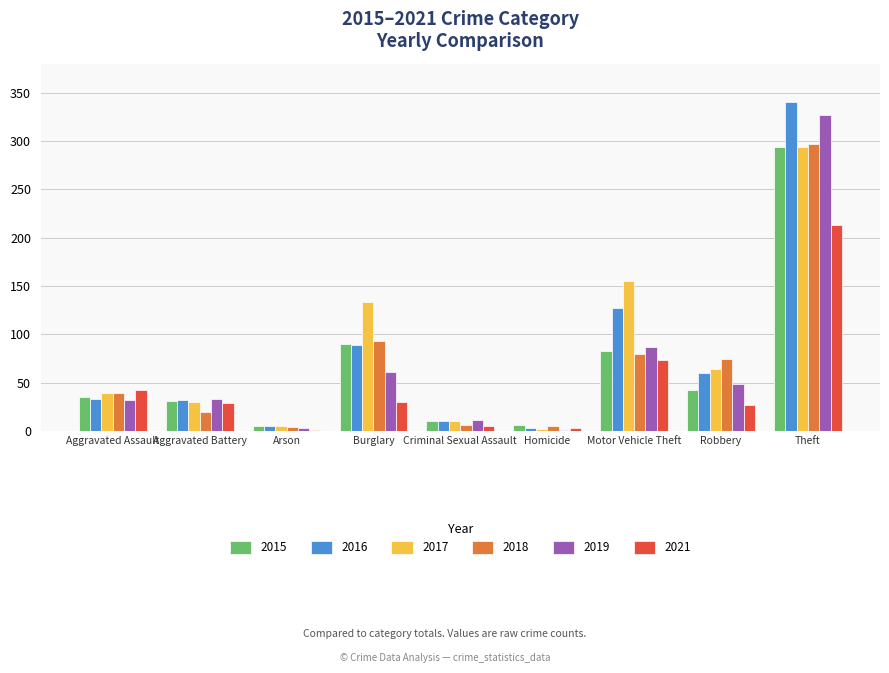

How many categories are shown in the chart?

9